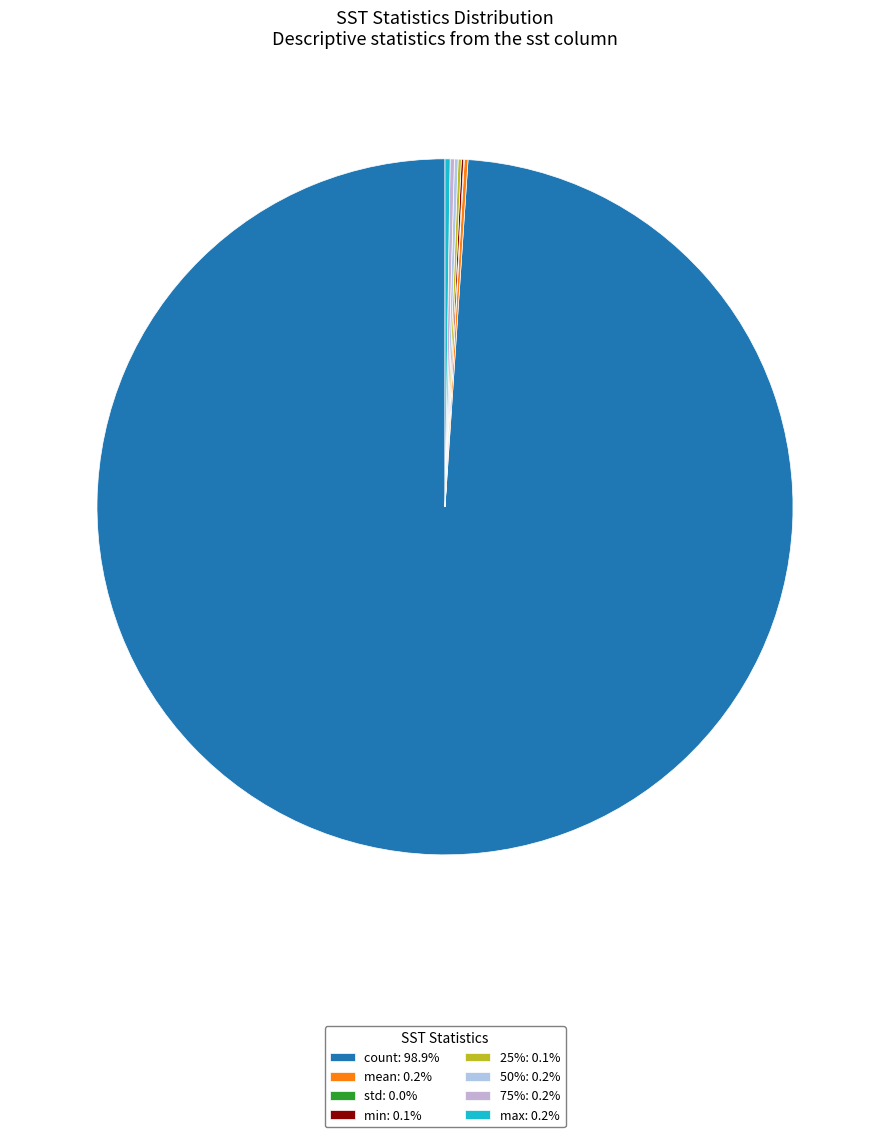

Which slice represents more than half of the pie?

count